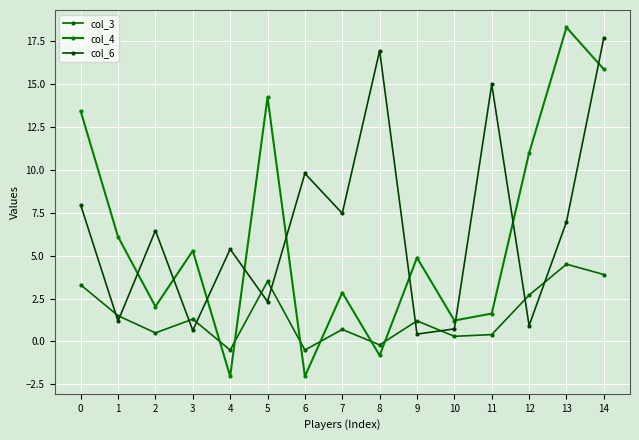

Which category has the highest value in the col_4 series?

13